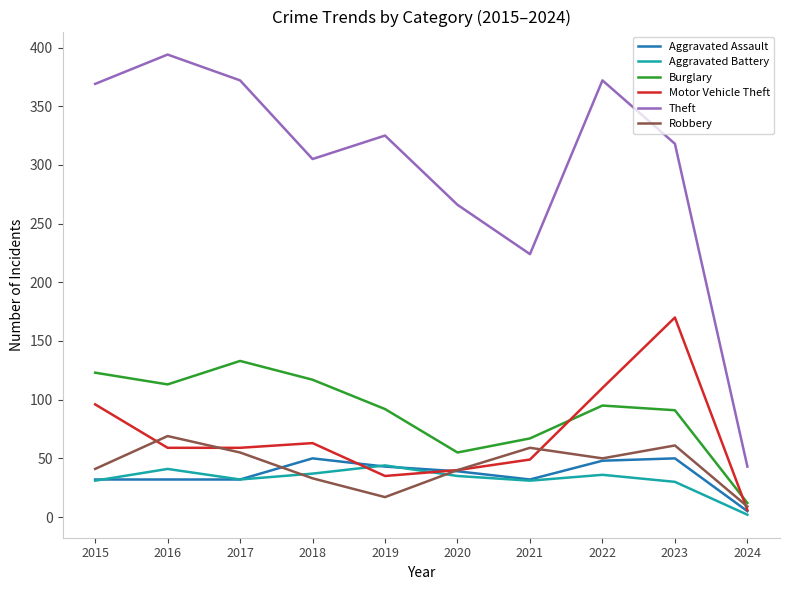

Is the value of Burglary at 2023 greater than the value of Theft at 2020?

No